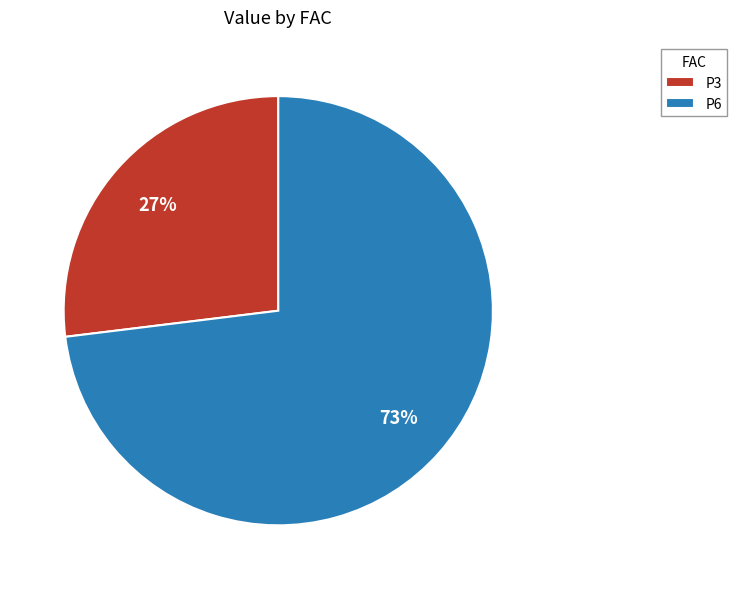

Is it true that P3 is 16% of the pie?

False